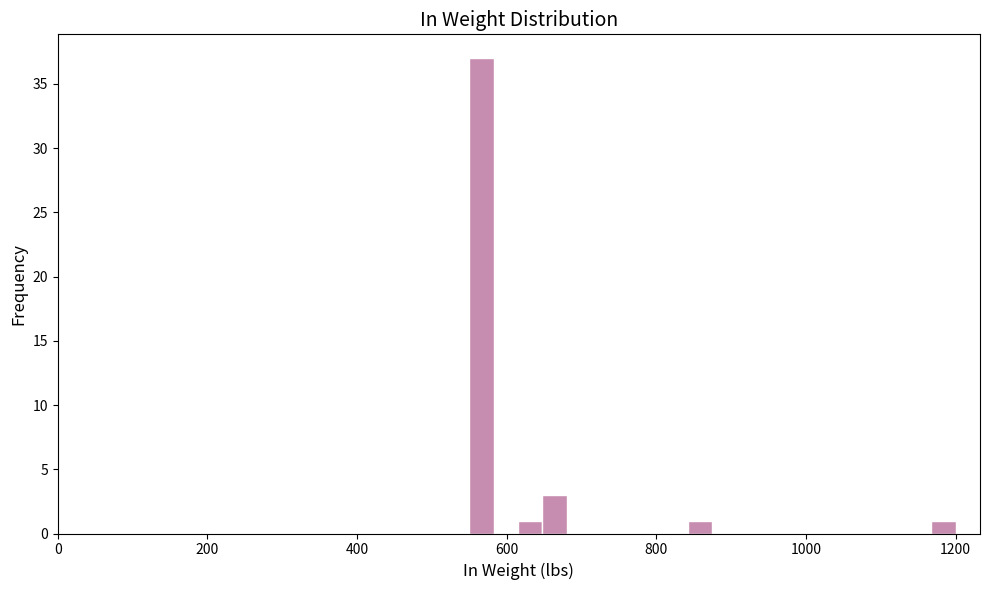

Around what value on the x-axis is the tallest bar? Give the approximate position of its centre, as read against the axis.

560